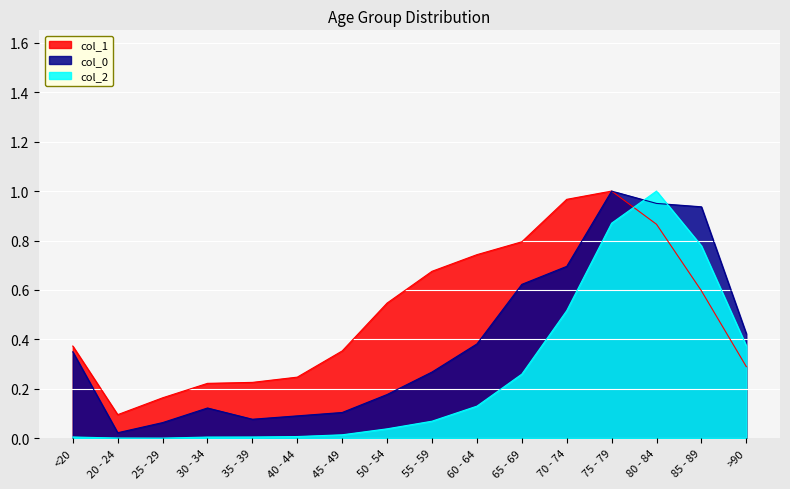

Which label corresponds to the smallest value in the chart?

25 - 29